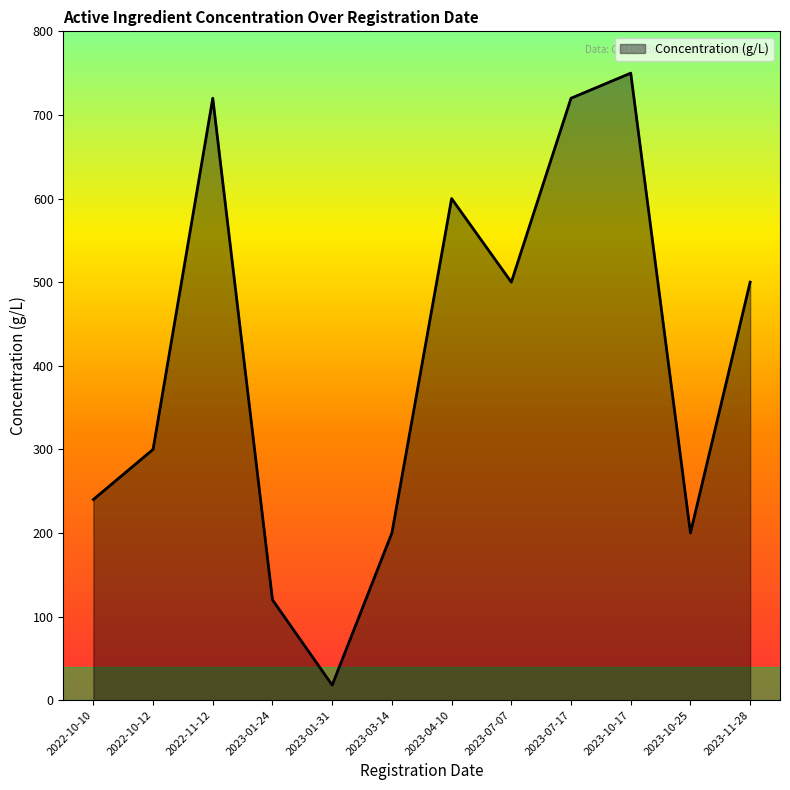

How many lines are shown in the chart?

1